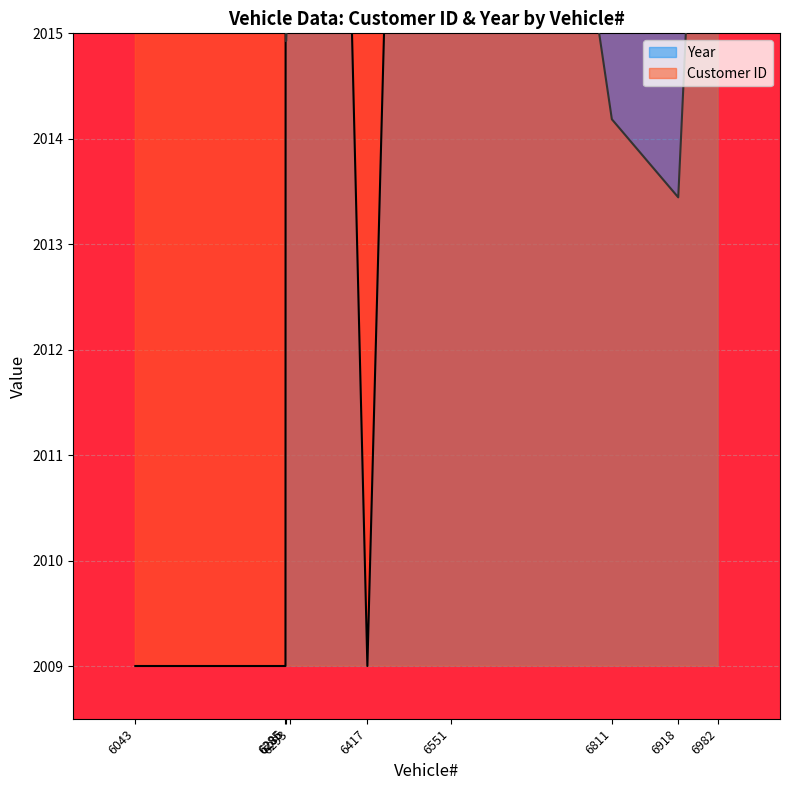

At how many categories does at least one series exceed 2025?

8